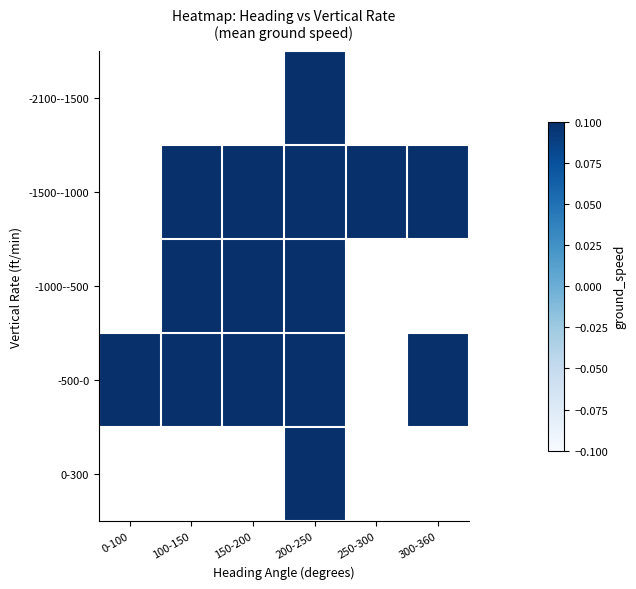

Is it true that -500-0 equals 243.0 at 300-360?

True